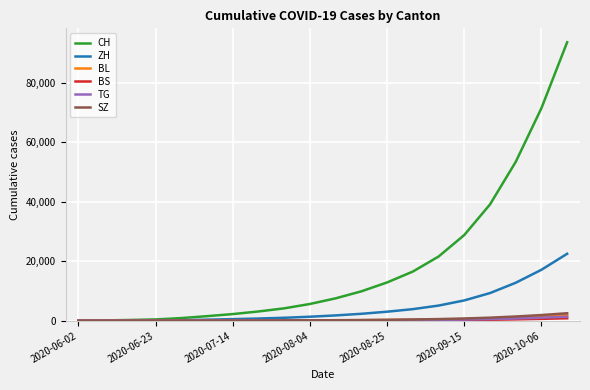

Which series ends up on top after the final intersection of SZ and BL?

SZ